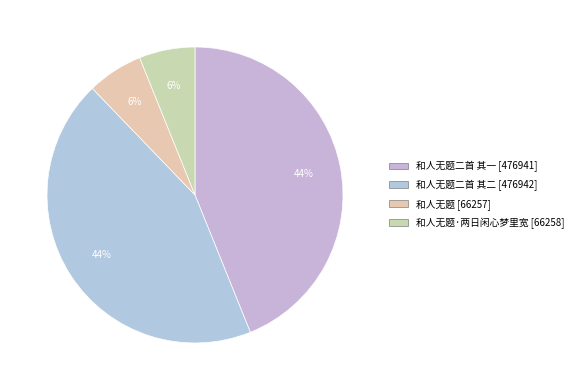

How many segments does this pie chart have?

4